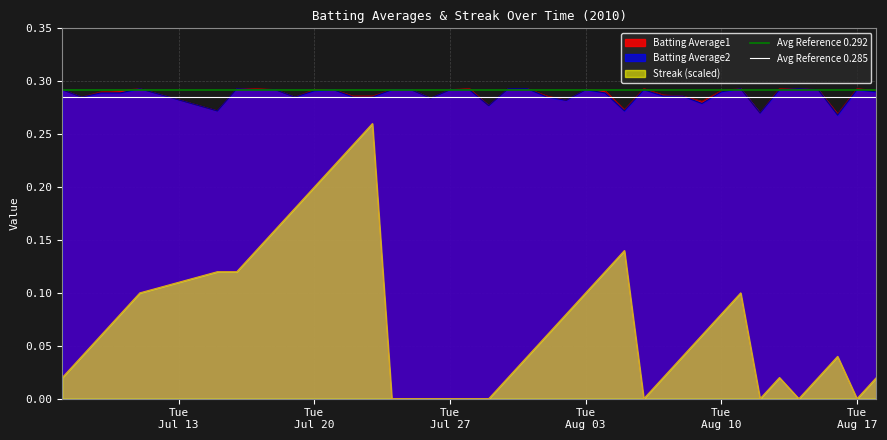

Reading left to right, extract all data points from this chart.

Avg Reference 0.292: 0.3	0.3
Avg Reference 0.285: 0.3	0.3